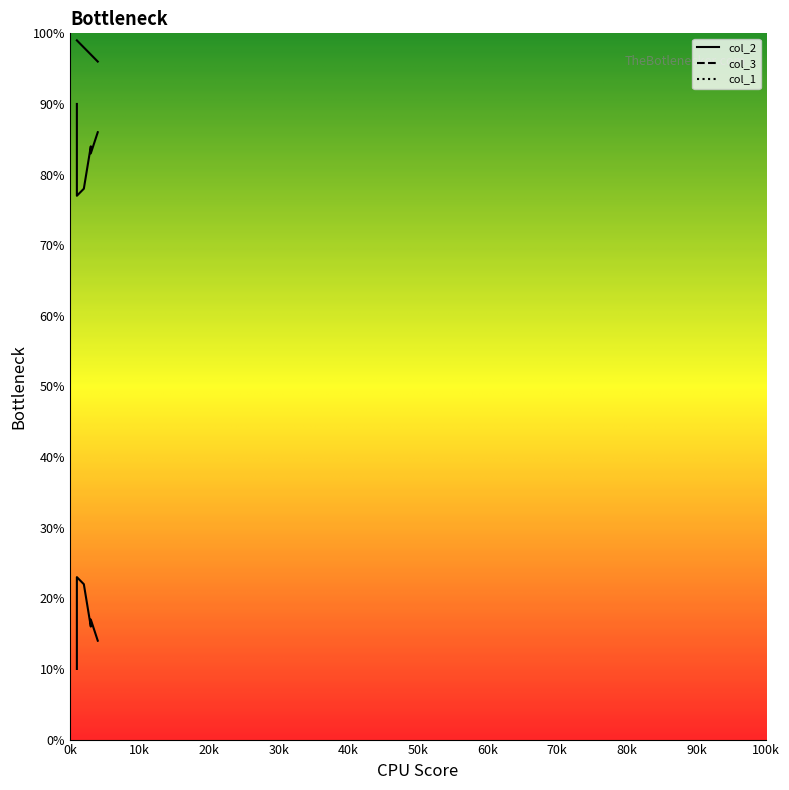

Which series has the largest range (max minus min)?

col_2